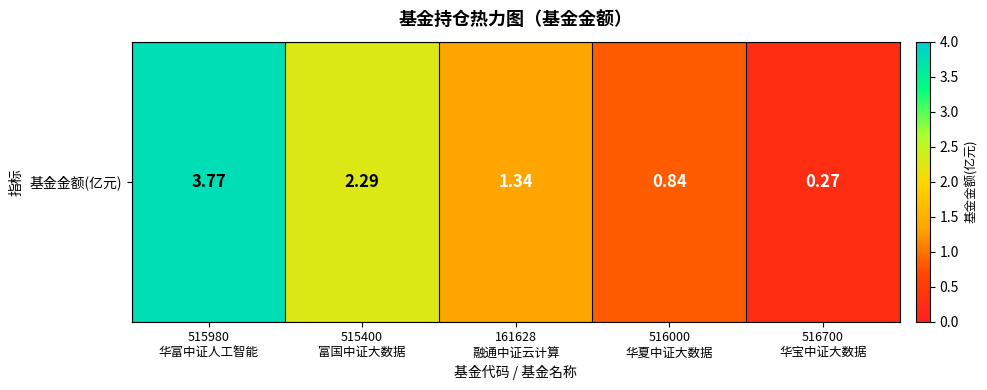

List the labels in order of value, smallest first.

516700
华宝中证大数据, 516000
华夏中证大数据, 161628
融通中证云计算, 515400
富国中证大数据, 515980
华富中证人工智能